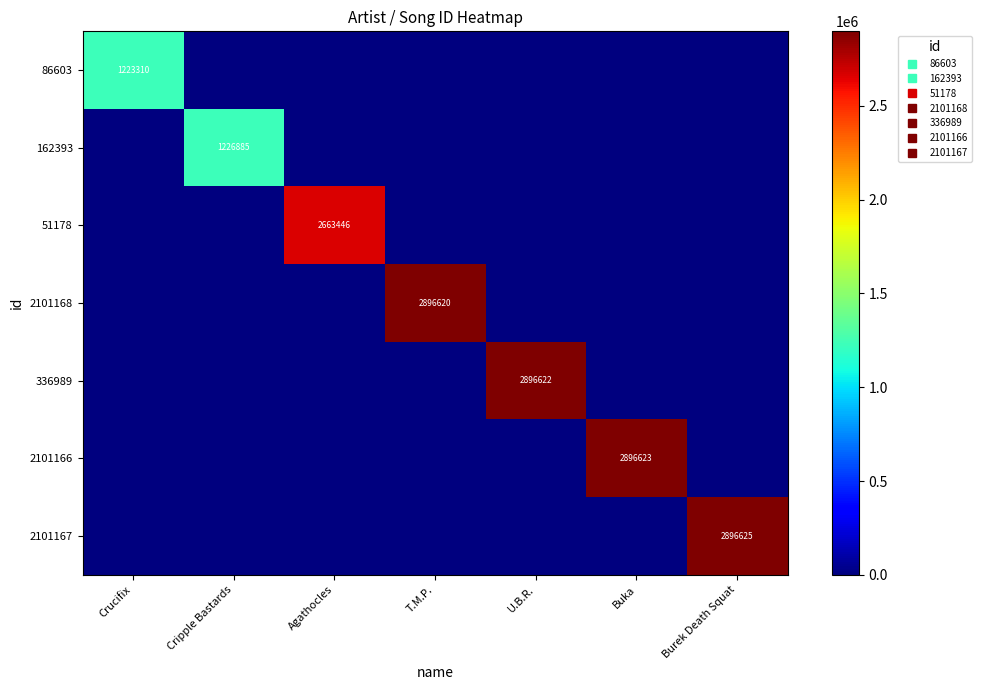

Which series has the widest spread of values?

2101167